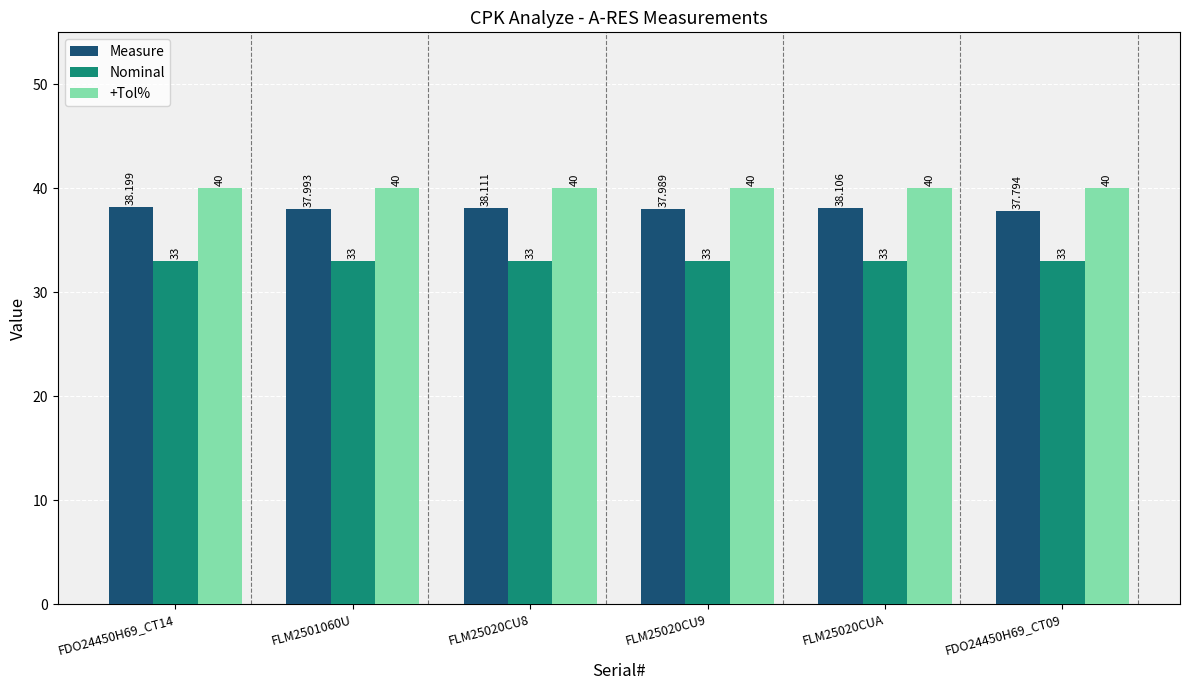

The Measure series shows 37.8 at FDO24450H69_CT09. True or false?

True